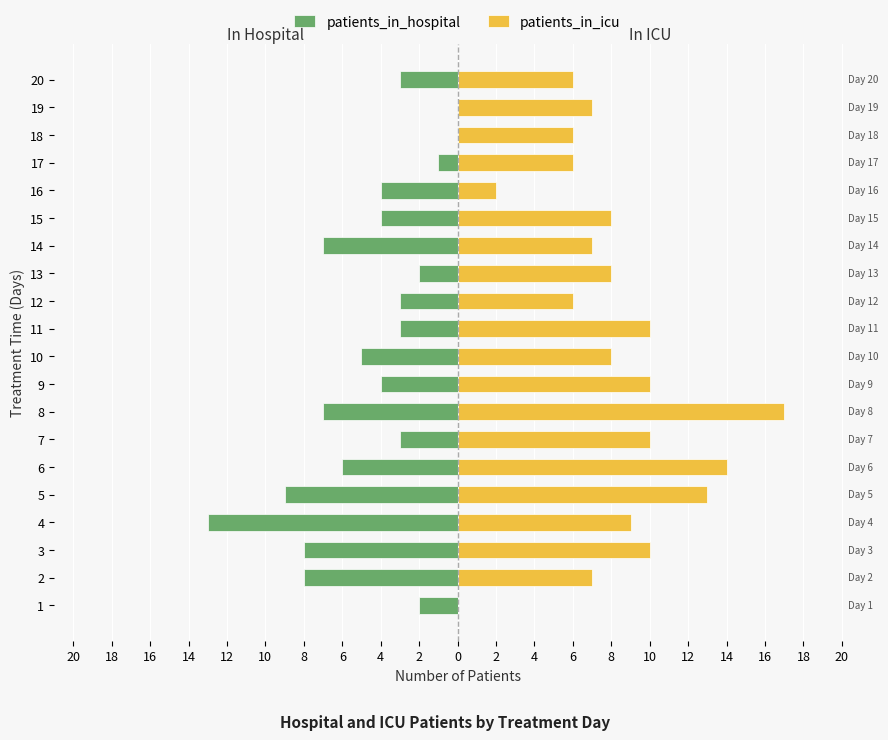

At 7, list the series in order from largest to smallest.

patients_in_icu, patients_in_hospital